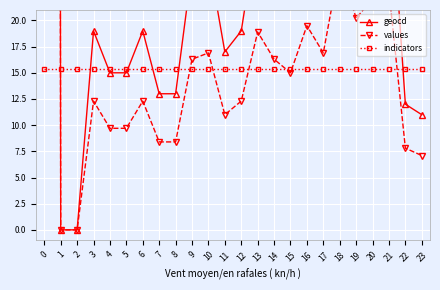

Which series has the largest total across all categories?

geocd